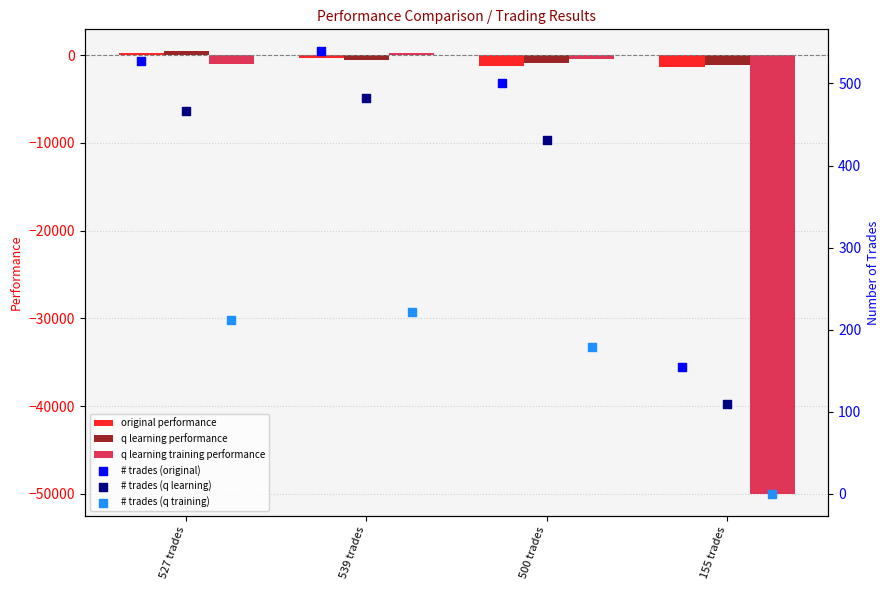

Which series has the widest spread of Y values?

q learning training performance